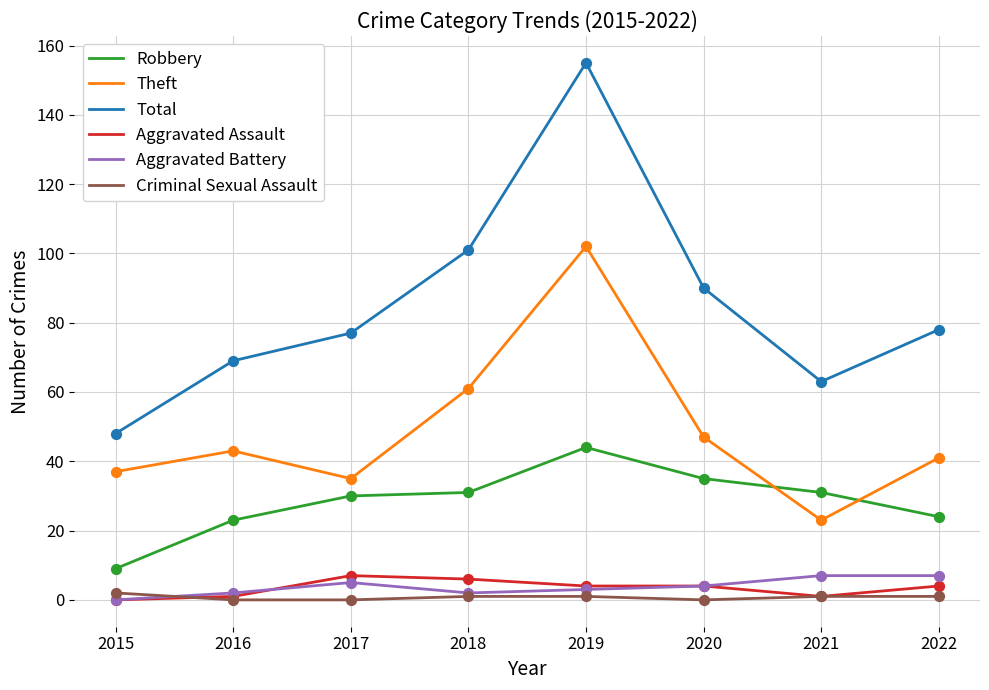

Which series has the largest range (max minus min)?

Total